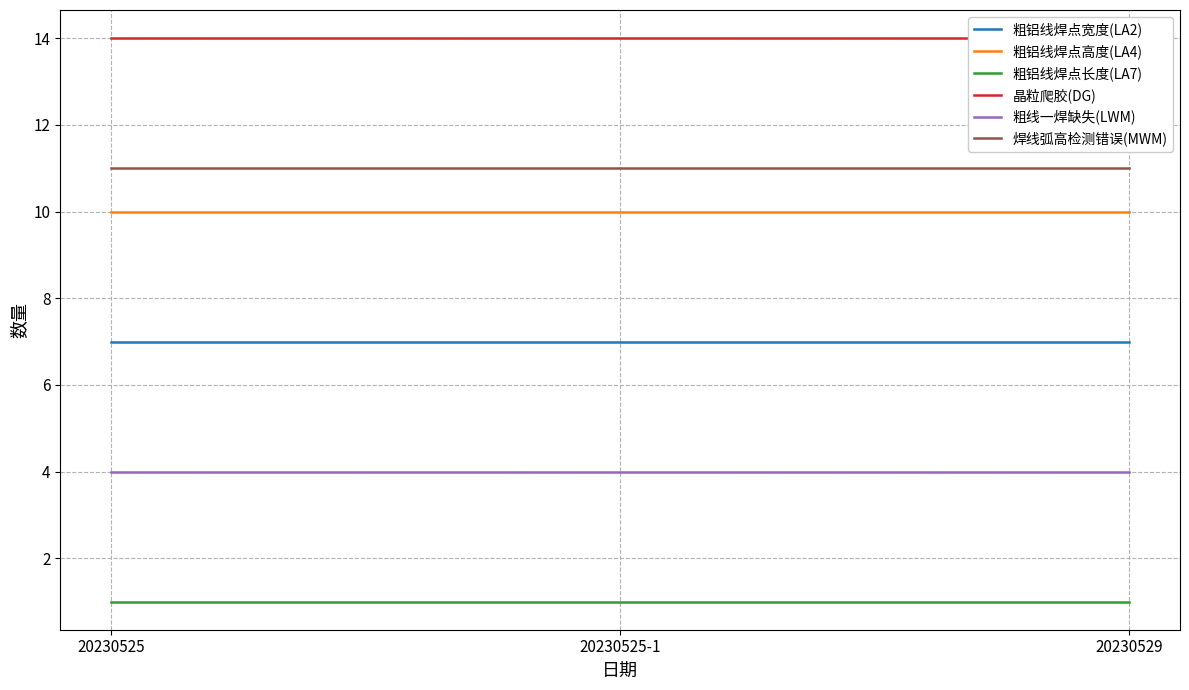

Reading right to left, what are all the values shown in this chart?

粗铝线焊点宽度(LA2): 7	7	7
粗铝线焊点高度(LA4): 10	10	10
粗铝线焊点长度(LA7): 1	1	1
晶粒爬胶(DG): 14	14	14
粗线一焊缺失(LWM): 4	4	4
焊线弧高检测错误(MWM): 11	11	11